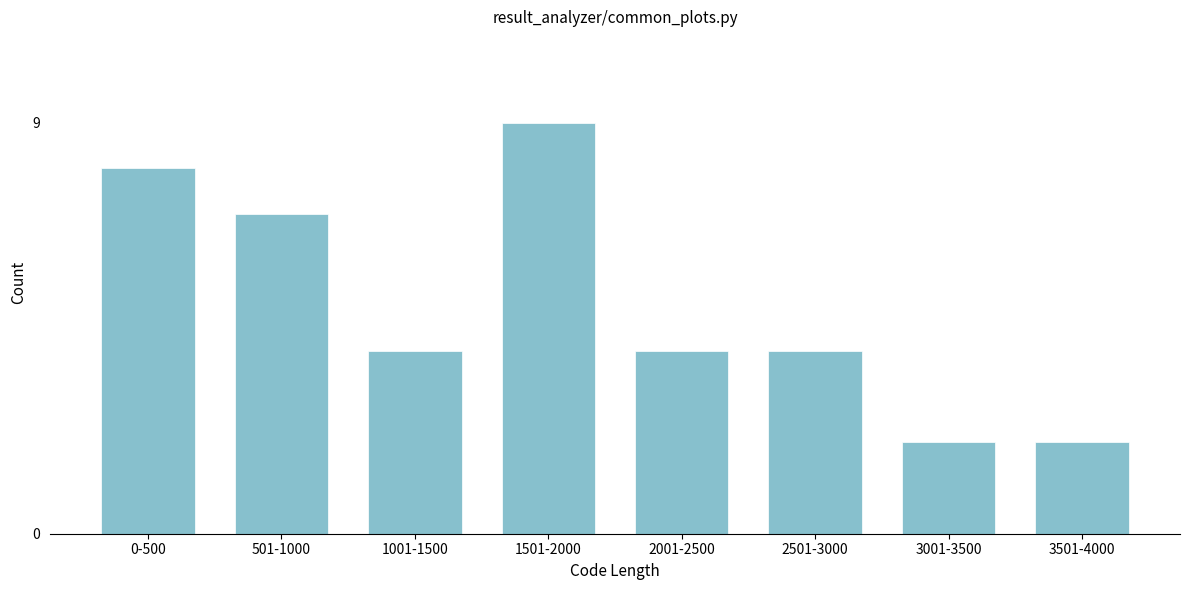

Reading left to right, transcribe all the data shown in this chart.

0-500=8	501-1000=7	1001-1500=4	1501-2000=9	2001-2500=4	2501-3000=4	3001-3500=2	3501-4000=2